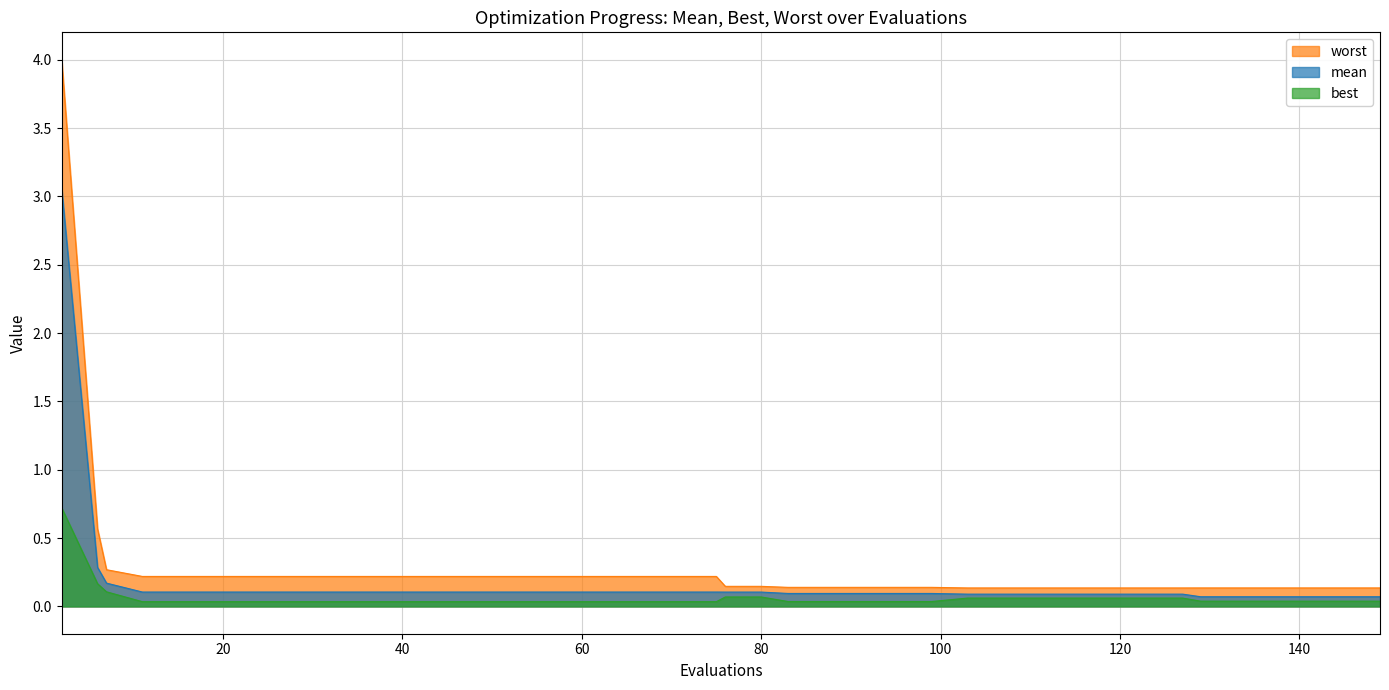

What is the difference between the highest and lowest values at 59?

0.2